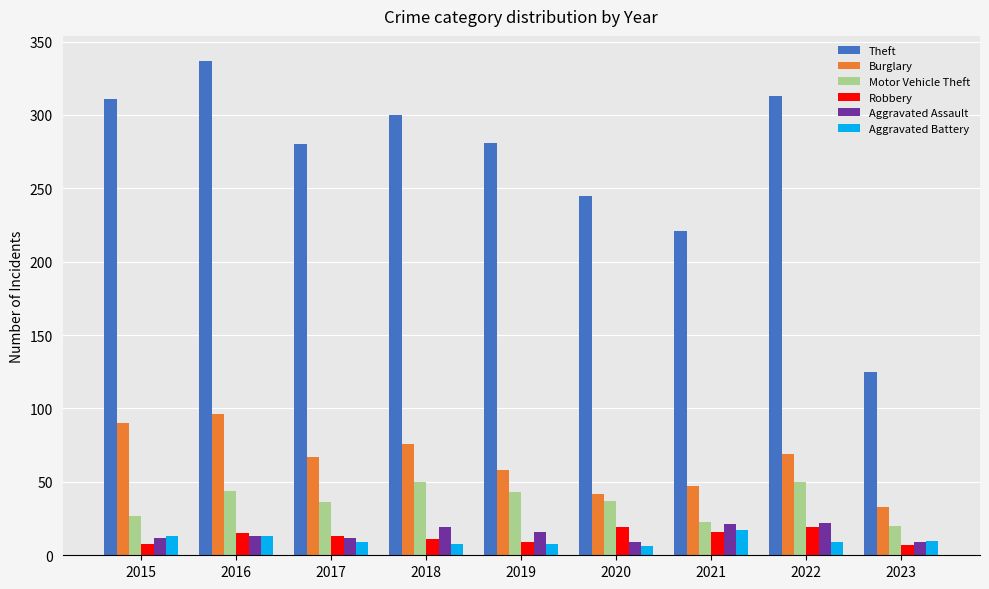

The Burglary series shows 90 at 2022. True or false?

False